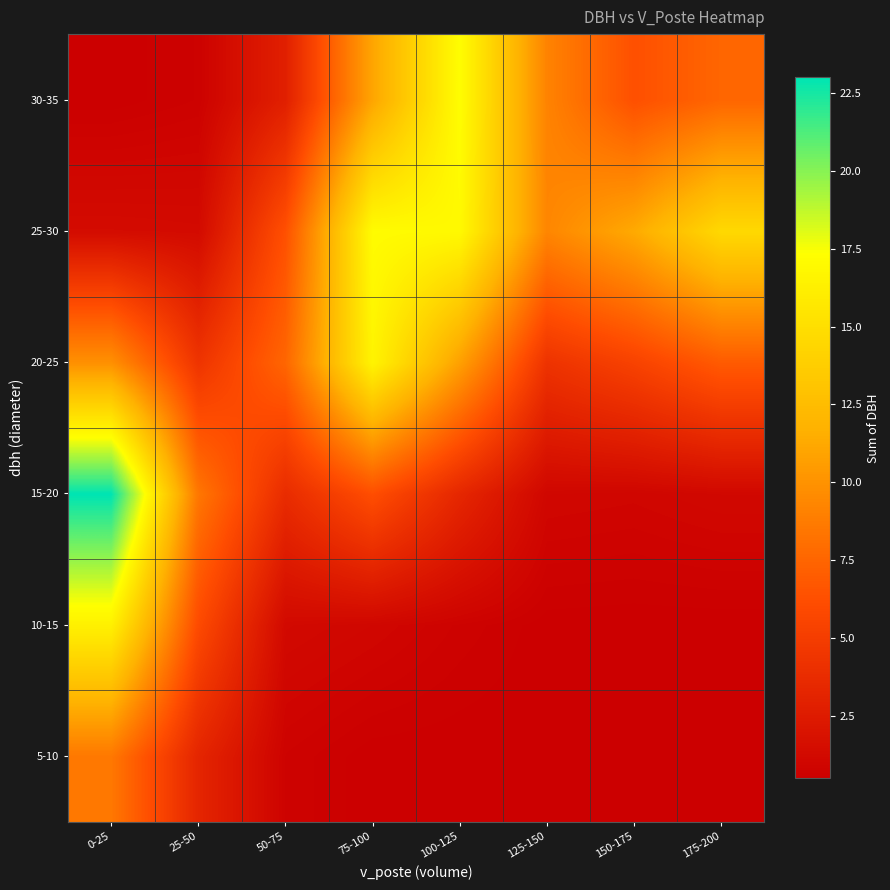

List the series in order of their peak value, lowest first.

5-10, 10-15, 20-25, 25-30, 30-35, 15-20